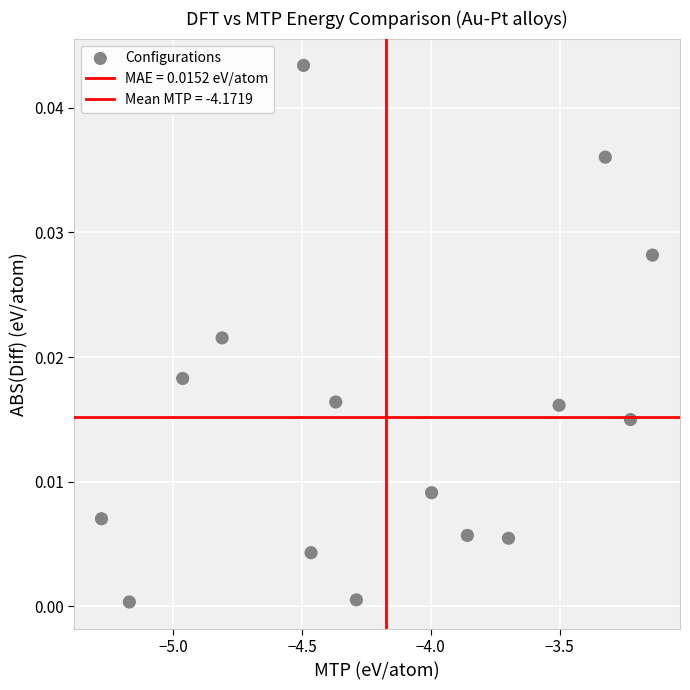

How many points are shown in the scatter plot?

15